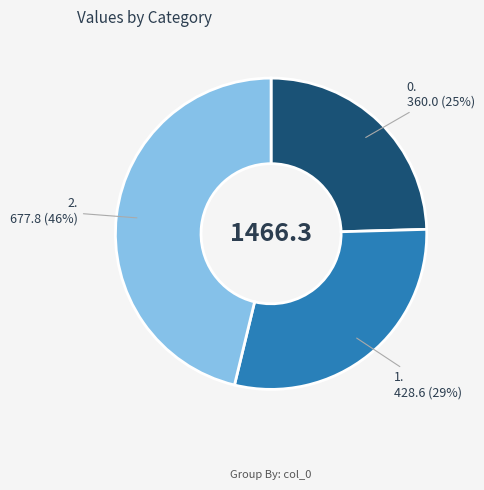

Count the number of slices in the pie.

3